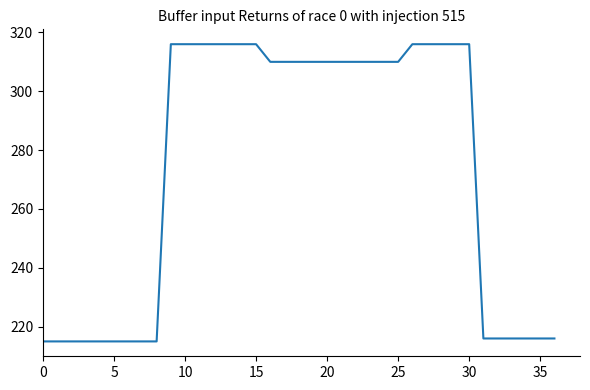

How many lines are shown in the chart?

1